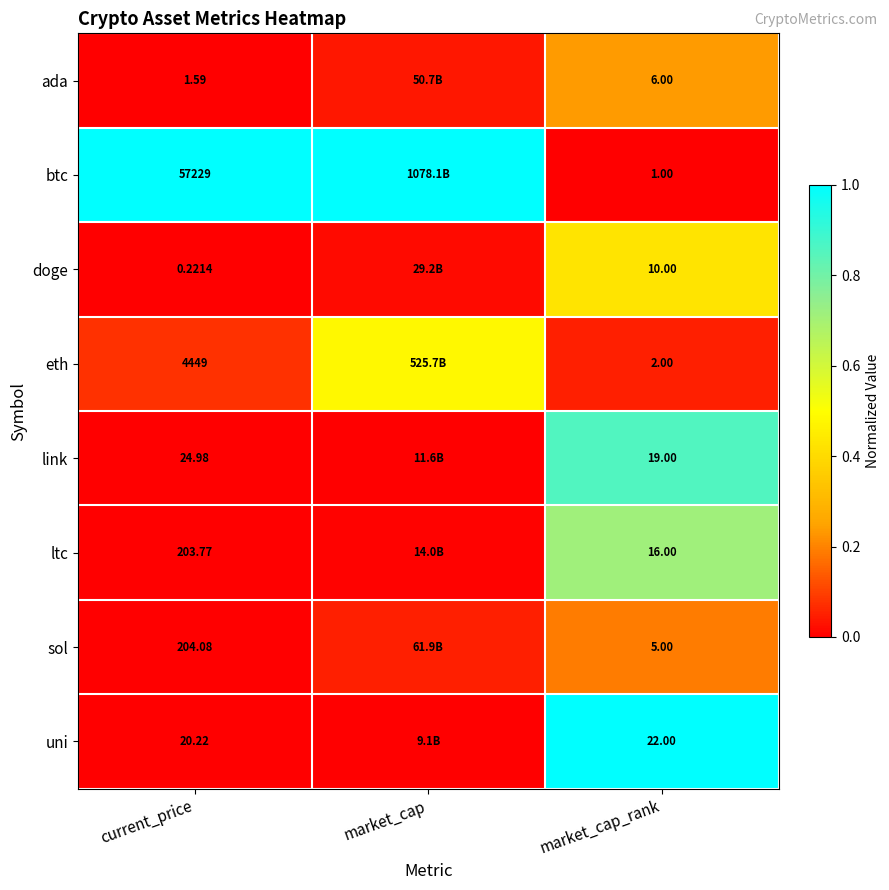

At current_price, list the series in order from largest to smallest.

btc, eth, sol, ltc, link, uni, ada, doge